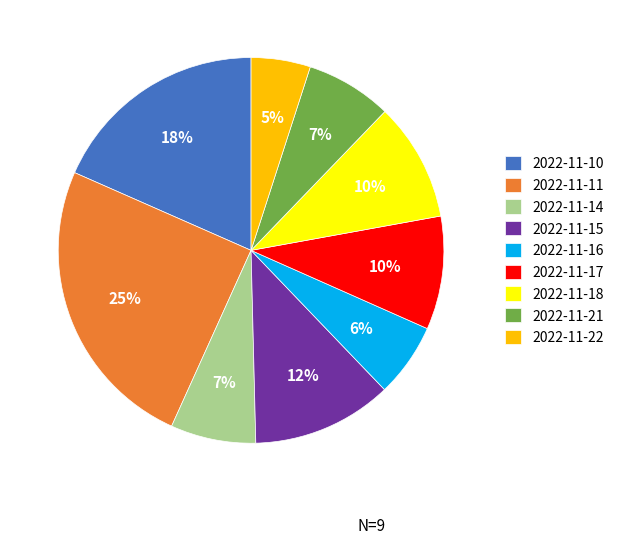

How many slices are in this pie chart?

9